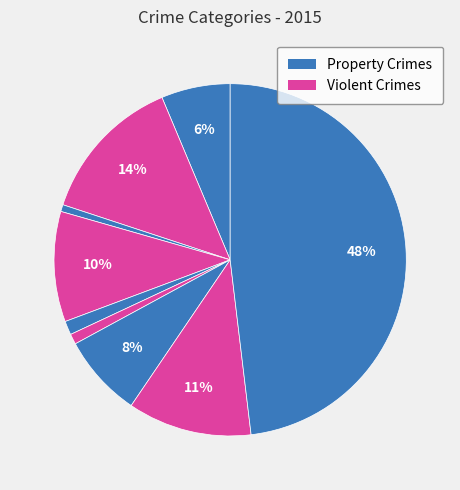

Does any single category account for the majority?

No